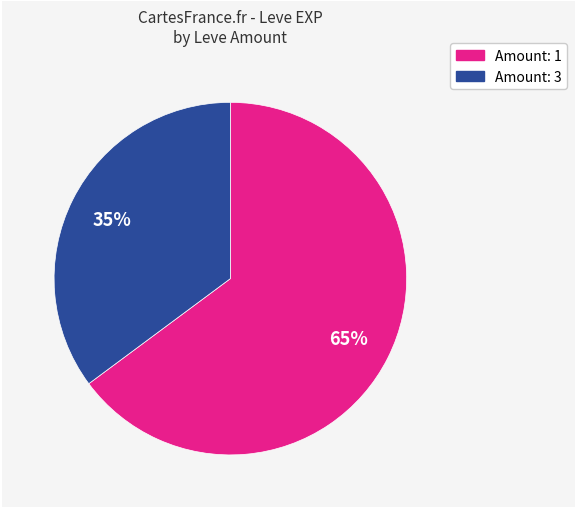

To the nearest percent, what is the difference between the largest and smallest slice percentages?

30%